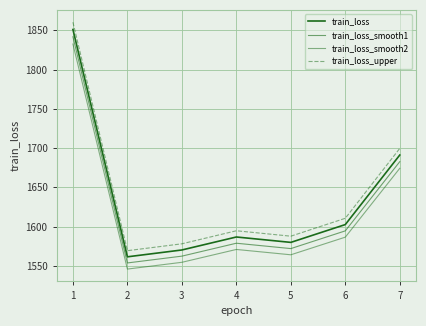

How many lines are shown in the chart?

4